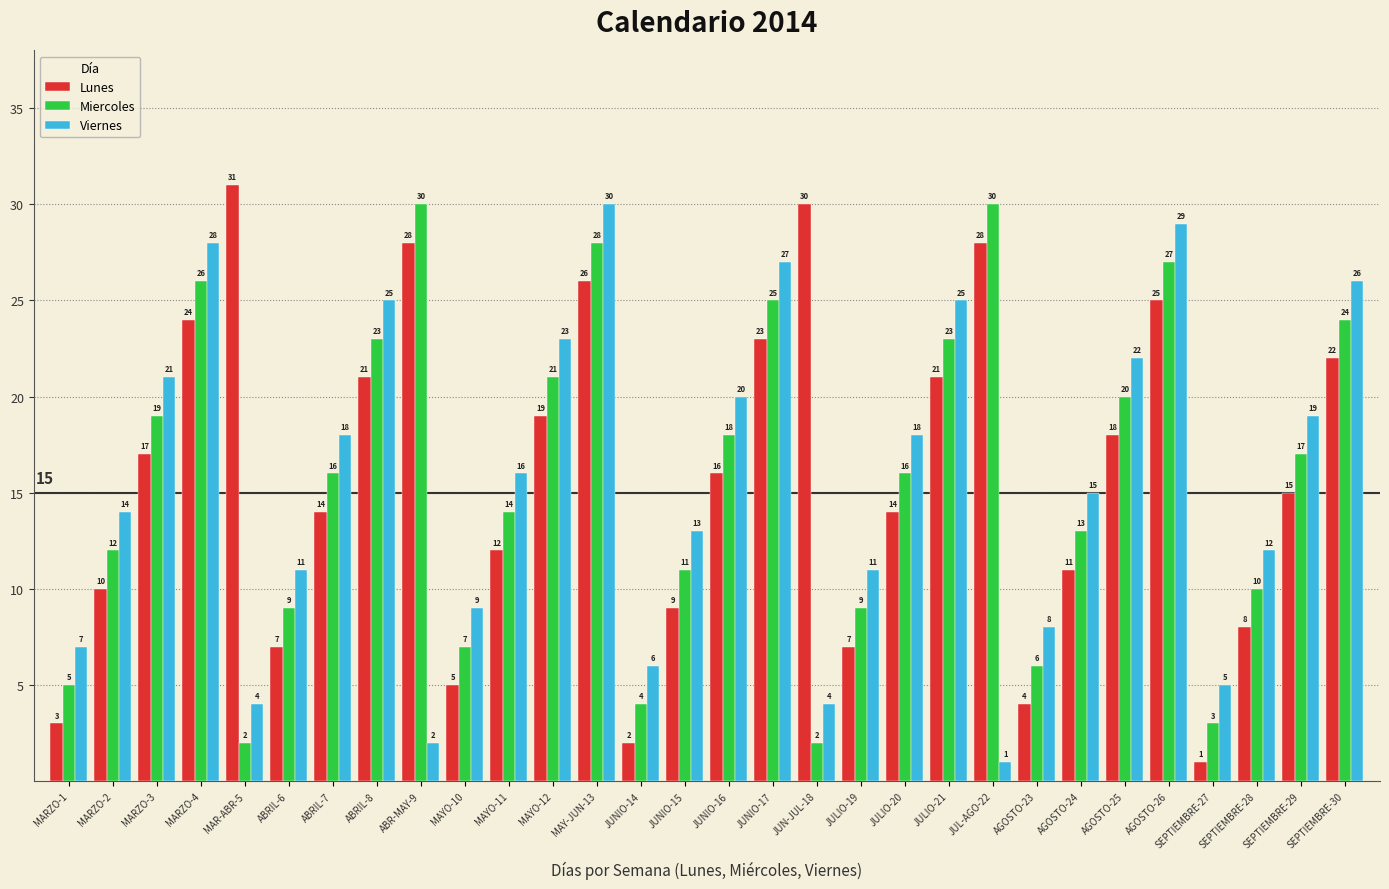

What is the minimum value shown in the chart?

1